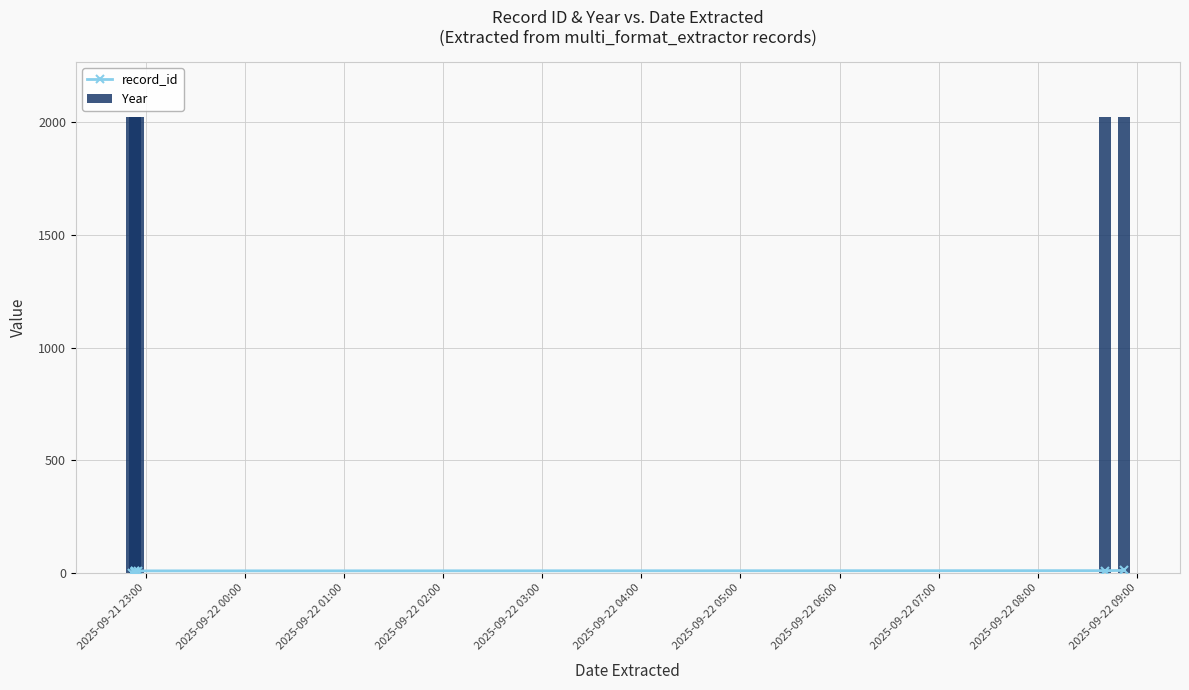

What are all the series names shown in the legend?

record_id, Year